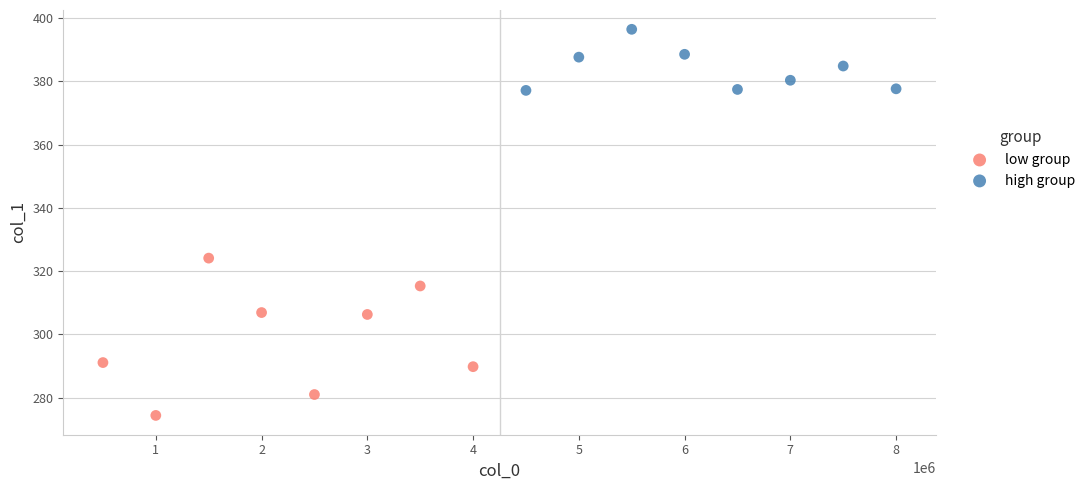

Which series contains the lowest Y value?

low group